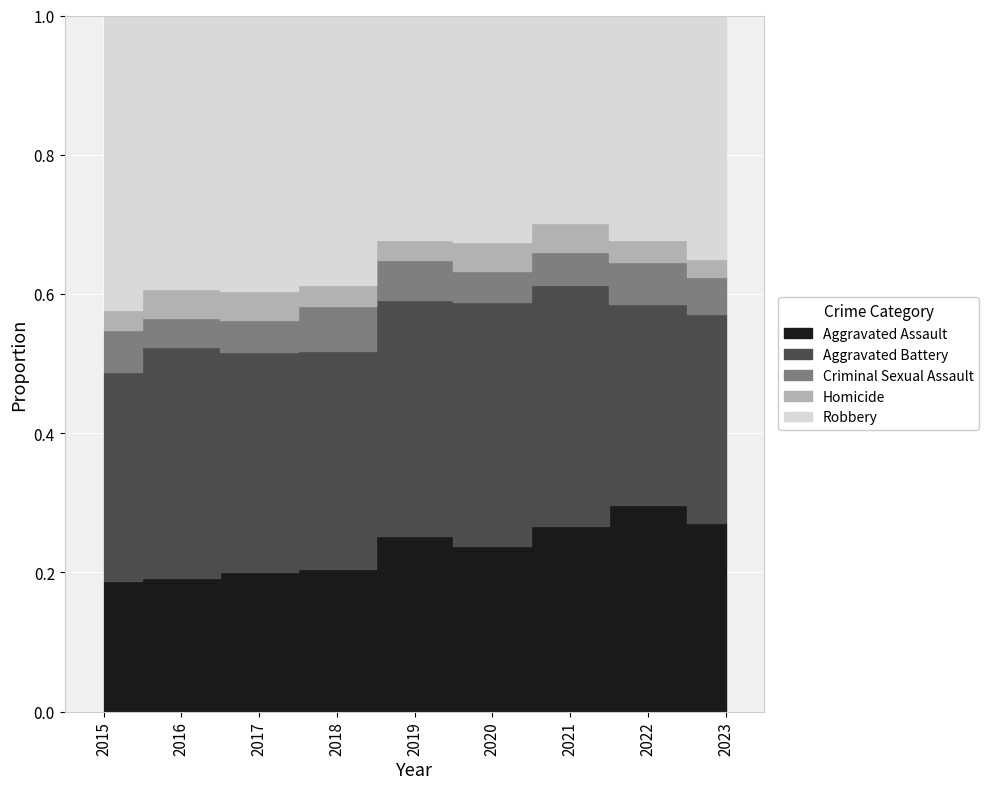

Which series has the largest total across all categories?

Robbery